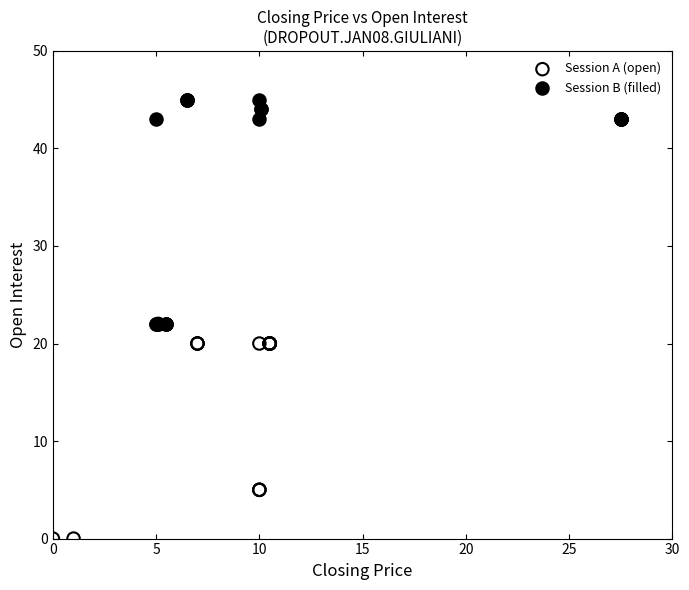

Which series reaches the minimum Y coordinate?

Session A (open)